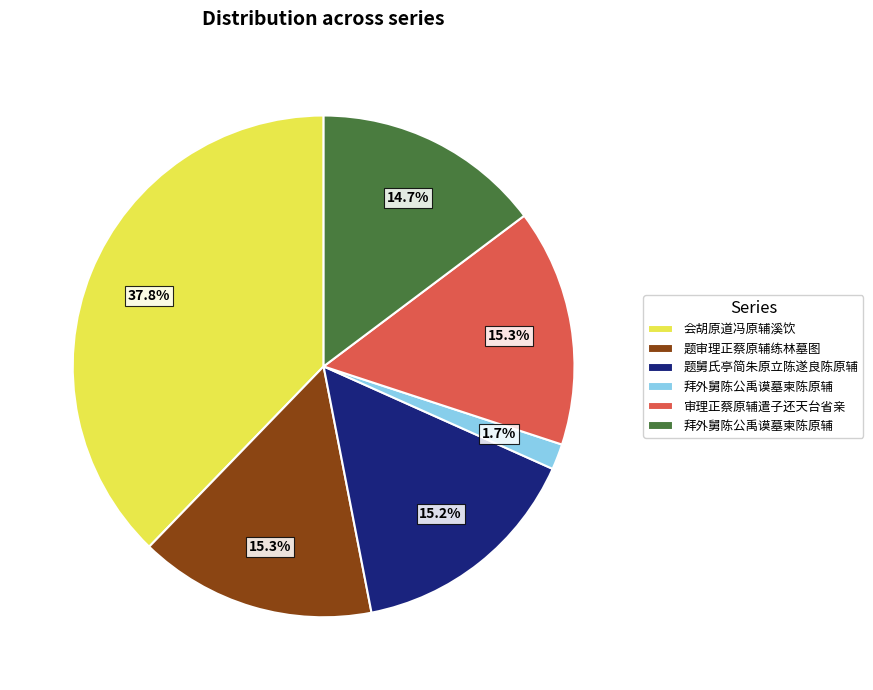

Is there a majority slice in this chart?

No